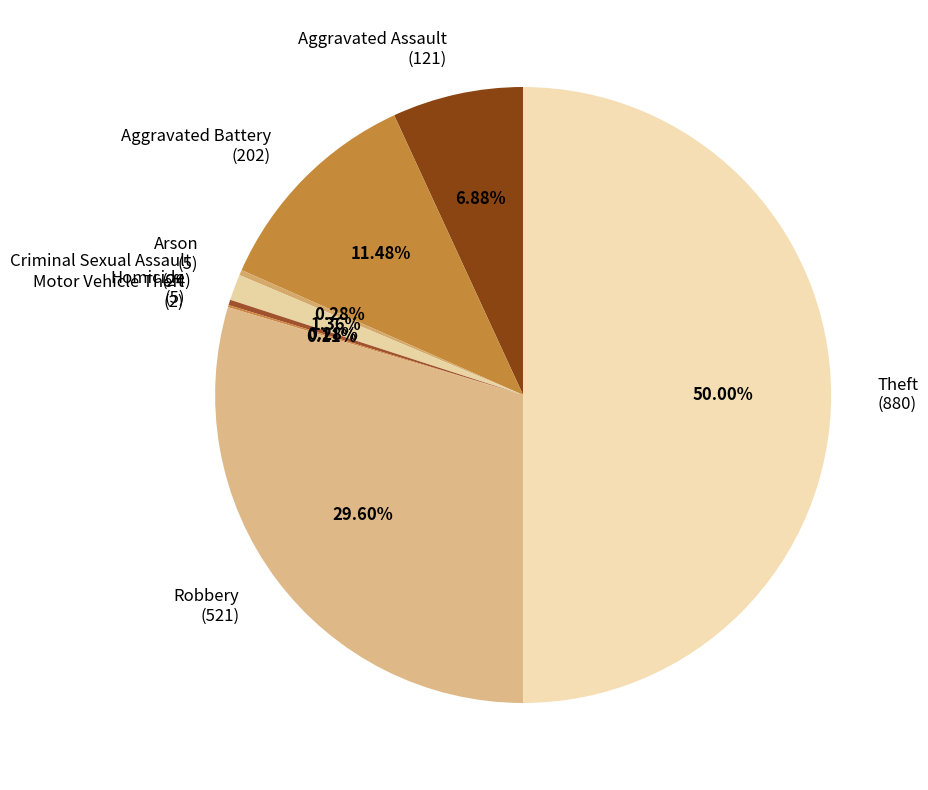

To the nearest percent, what is the difference between the largest and smallest slice percentages?

50%